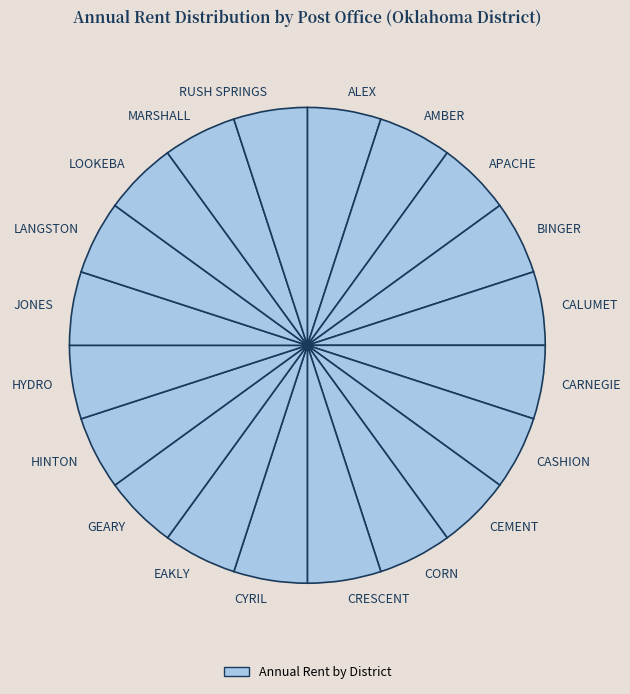

Combined, do LANGSTON and CARNEGIE account for over 50%?

No